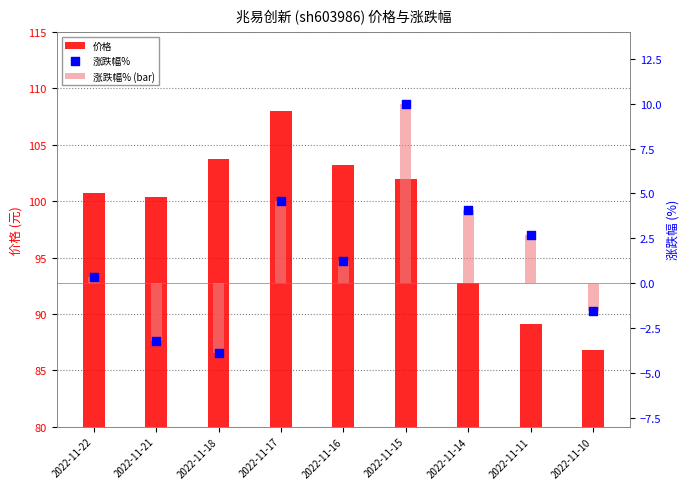

Is the value of 价格 at 2022-11-11 greater than the value of 涨跌幅% at 2022-11-17?

Yes